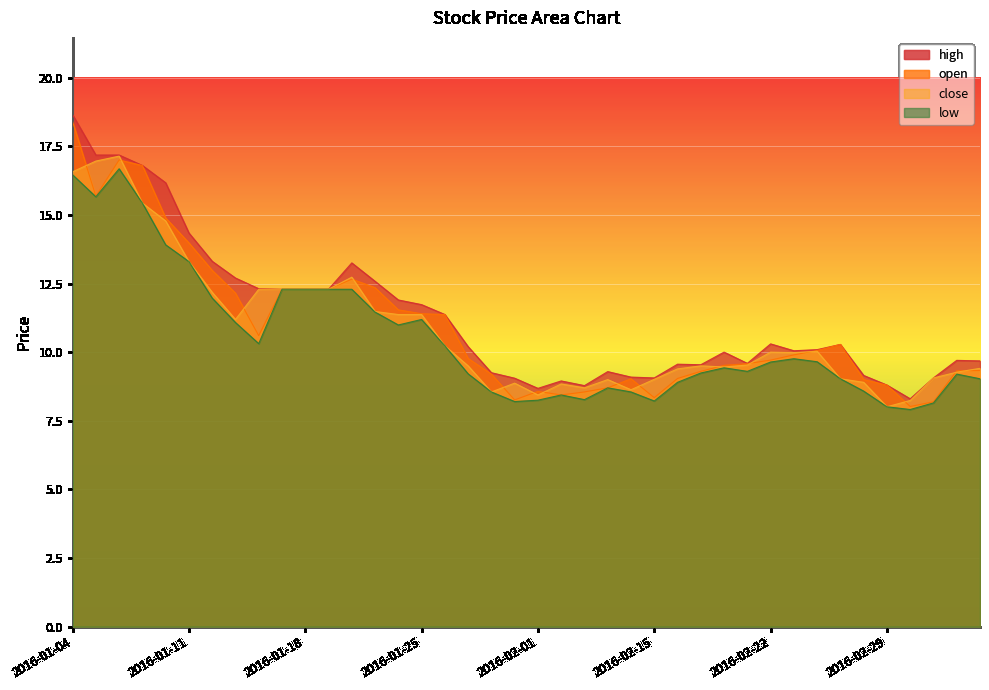

At which category is the sum across all series the highest?

2016-01-04